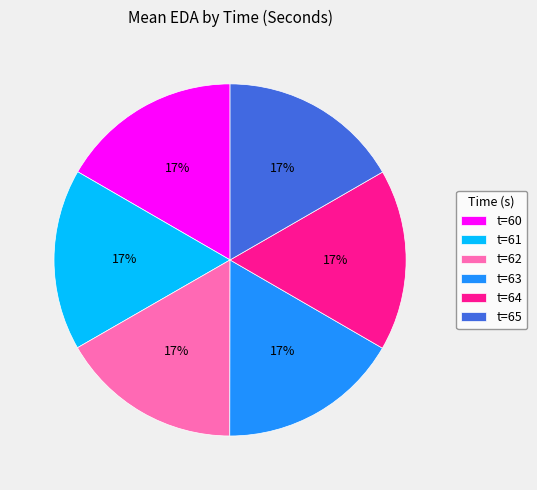

Is there any slice that represents more than half of the pie?

No